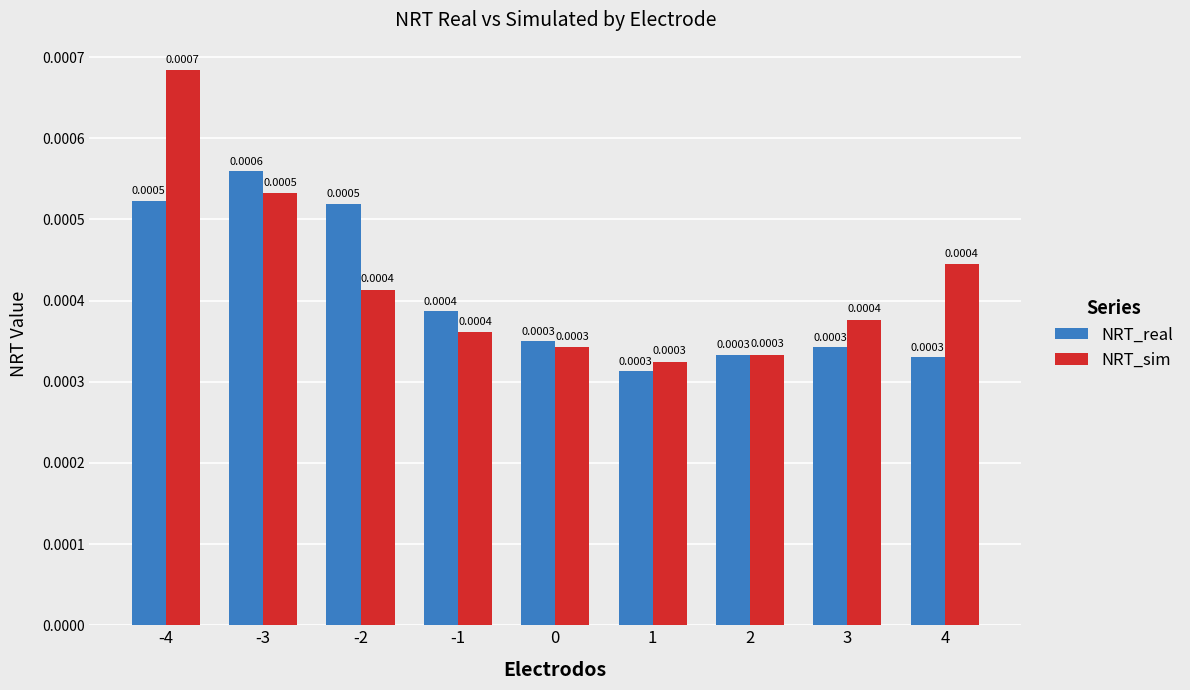

Where is NRT_real nearest to the value 0?

1